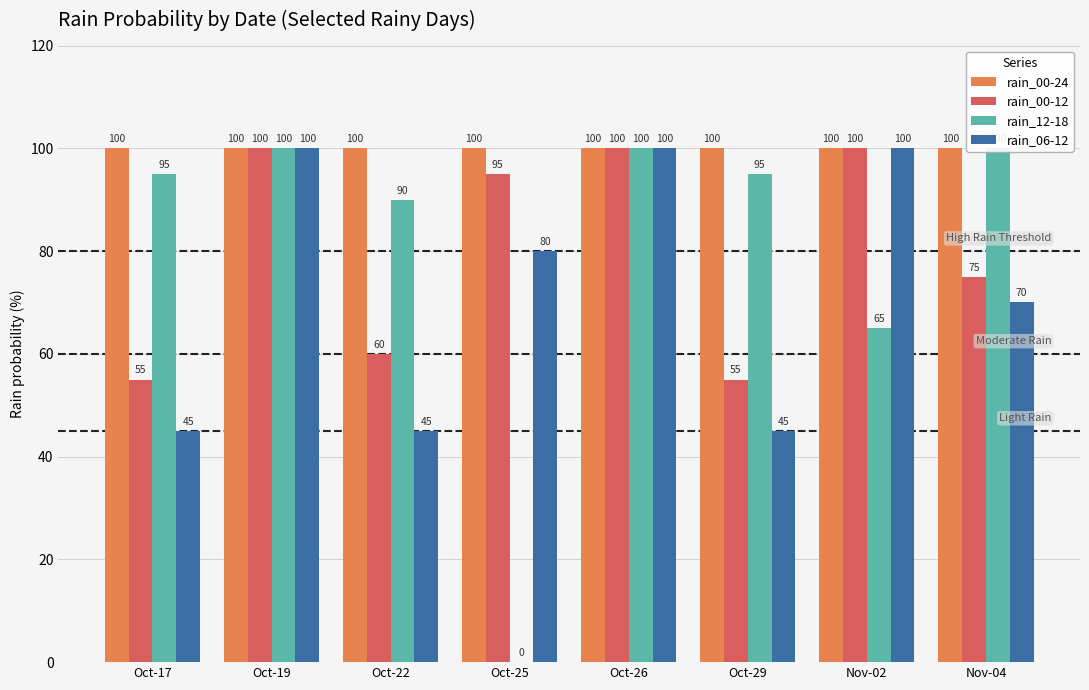

At which label is rain_12-18 closest to 50?

Nov-02